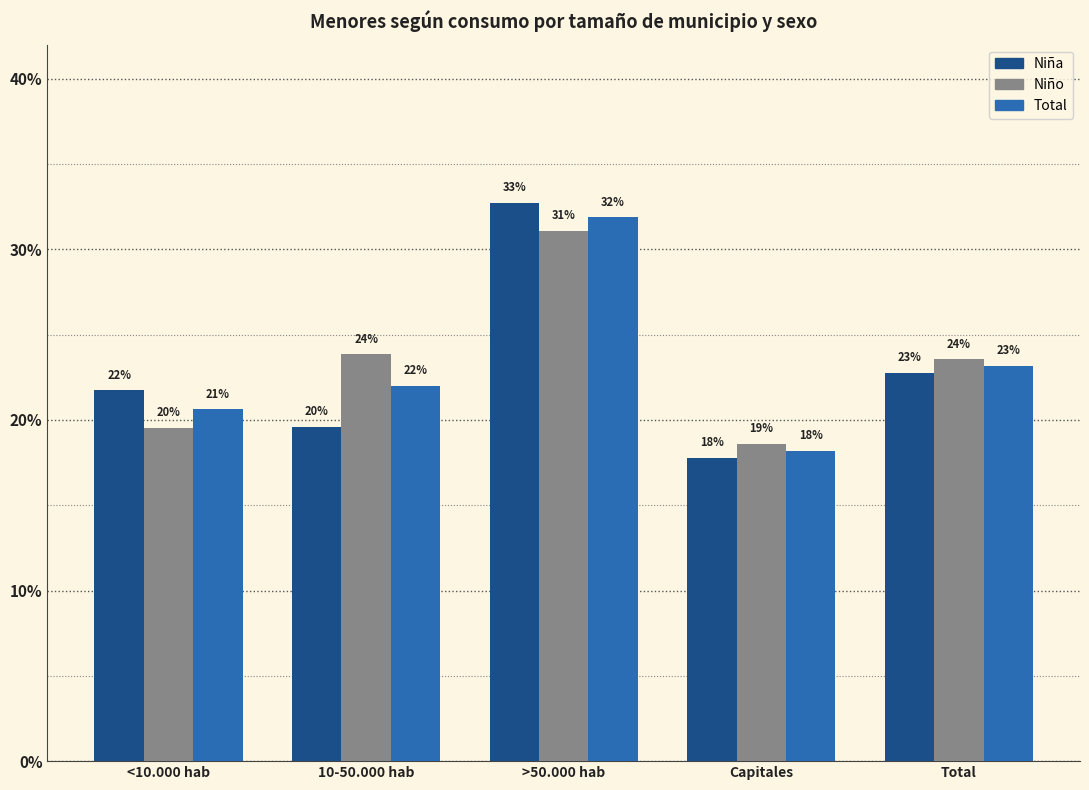

Which has a higher value, <10.000 hab or Total?

Total